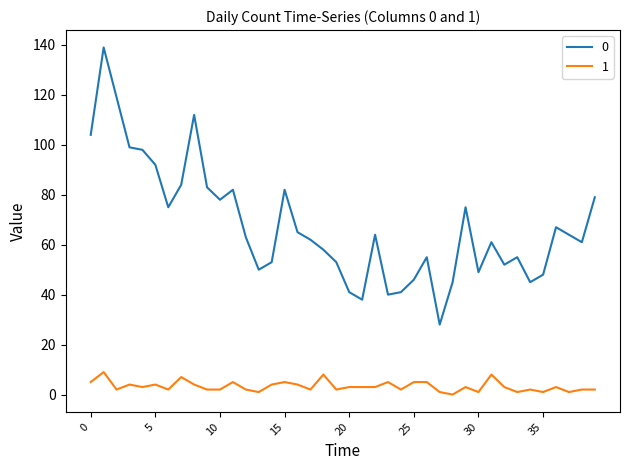

True or false: 0 and 1 intersect in this chart.

False